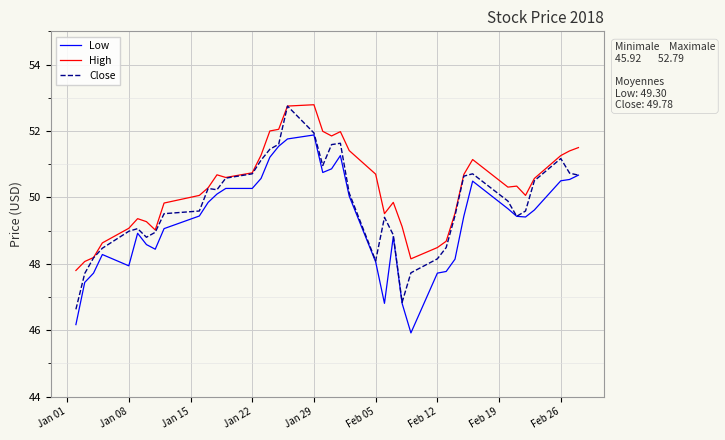

True or false: High and Low intersect in this chart.

False